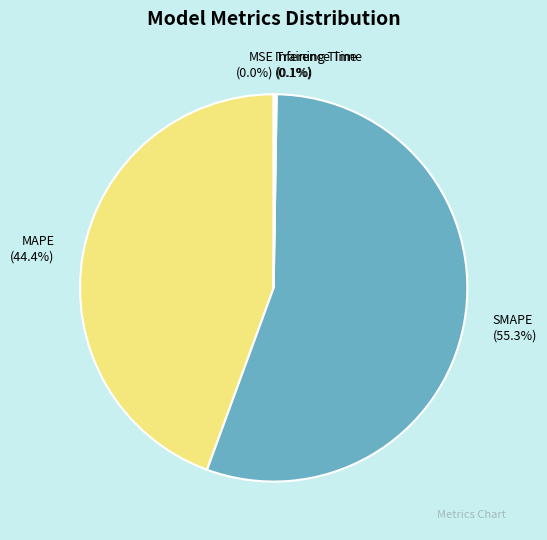

Is there any slice that represents more than half of the pie?

Yes